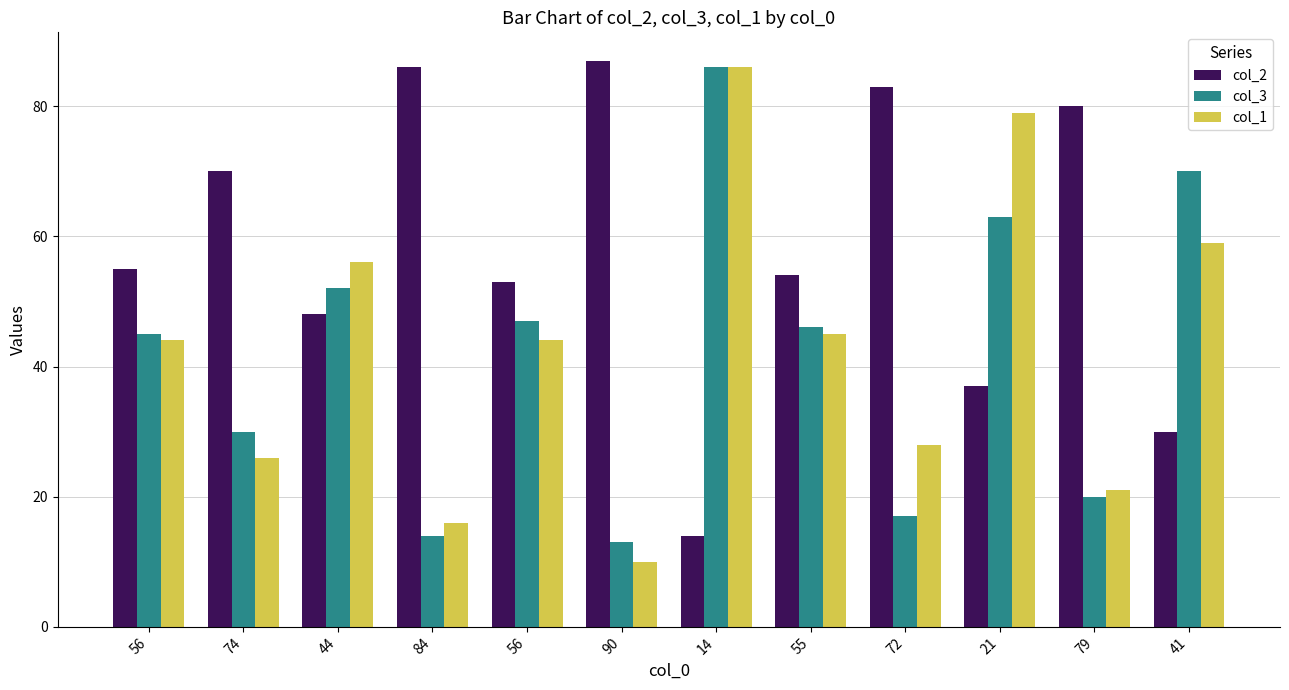

What are all the series names shown in the legend?

col_2, col_3, col_1